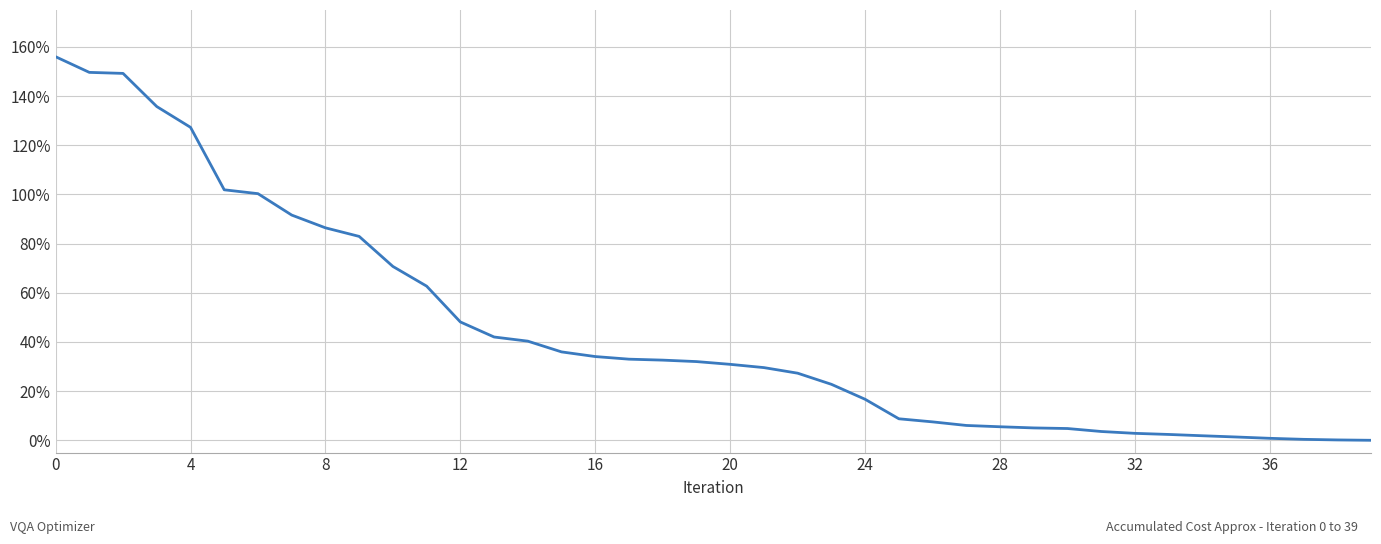

What is the difference between the maximum and minimum values?

1.6